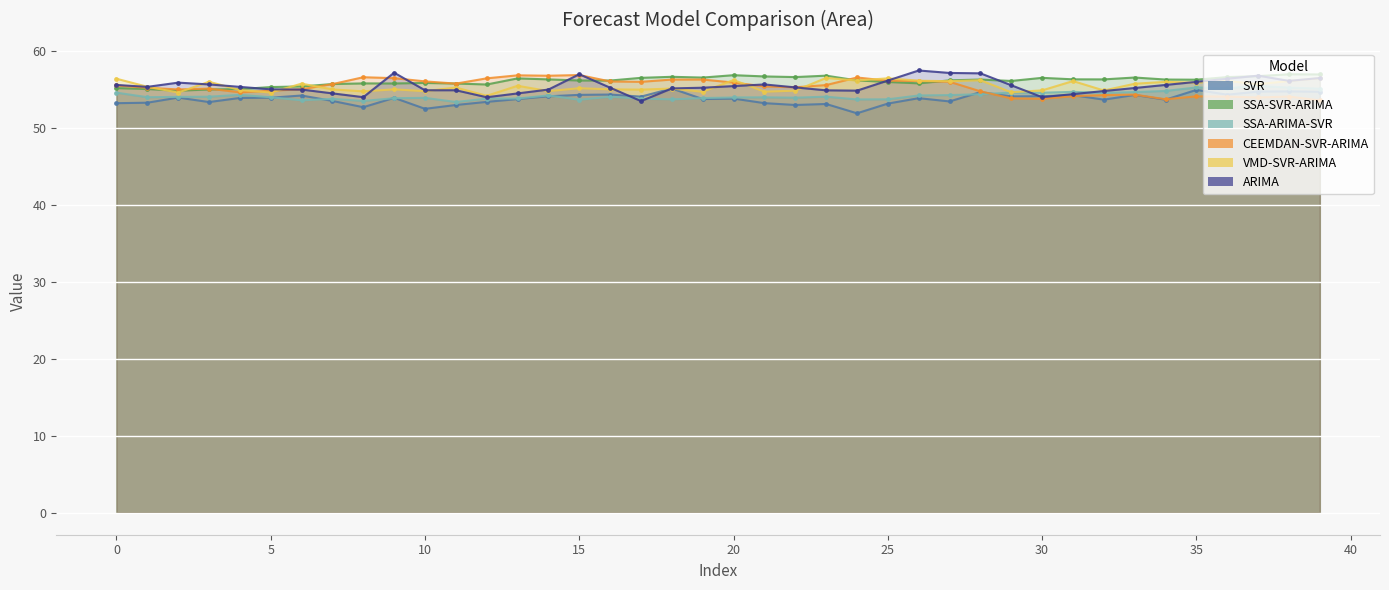

True or false: SSA-SVR-ARIMA has a value of 55.0 at 3.

True